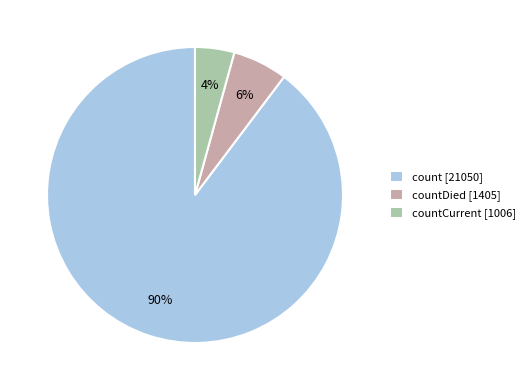

Is there any slice that represents more than half of the pie?

Yes